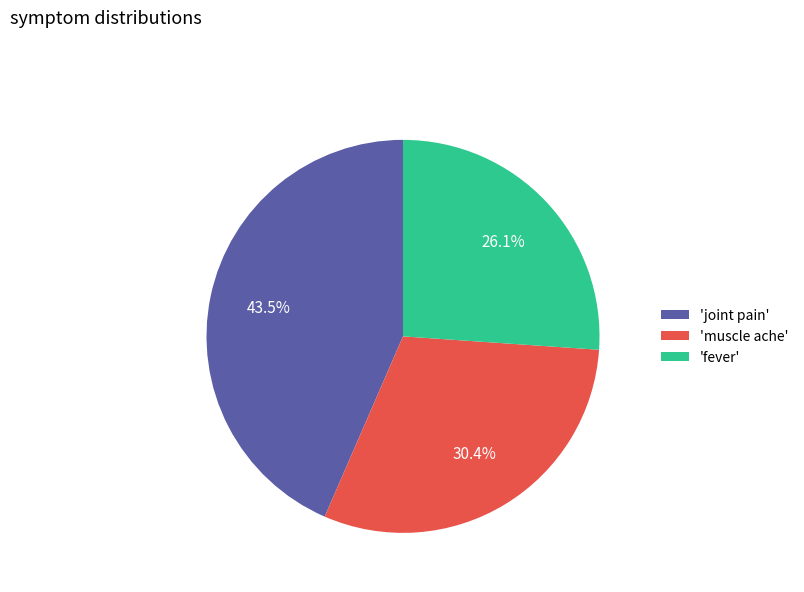

How much of the chart is everything except 'joint pain'?

56.5%